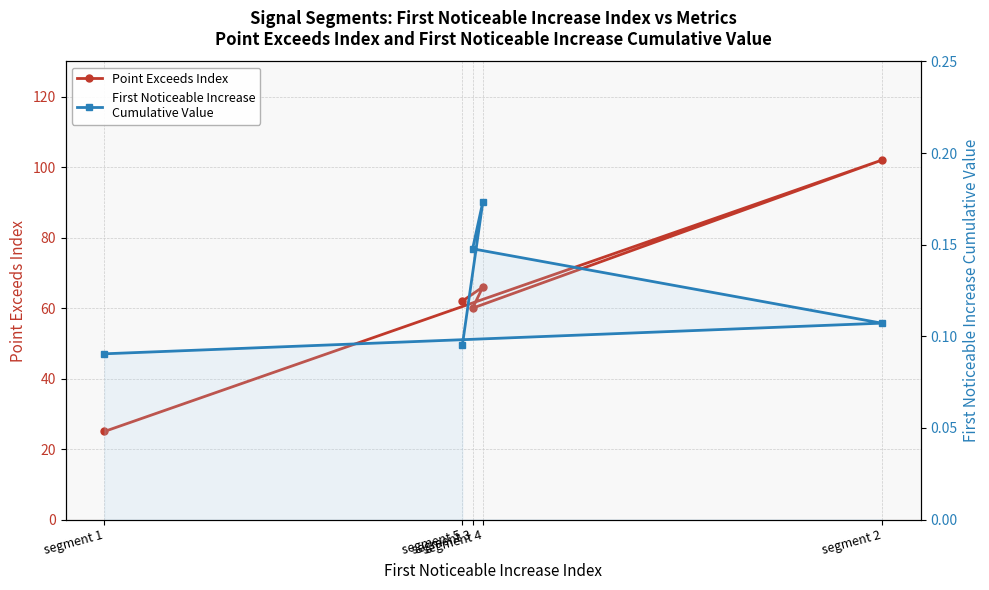

What are all the series names shown in the legend?

Point Exceeds Index, First Noticeable Increase
Cumulative Value